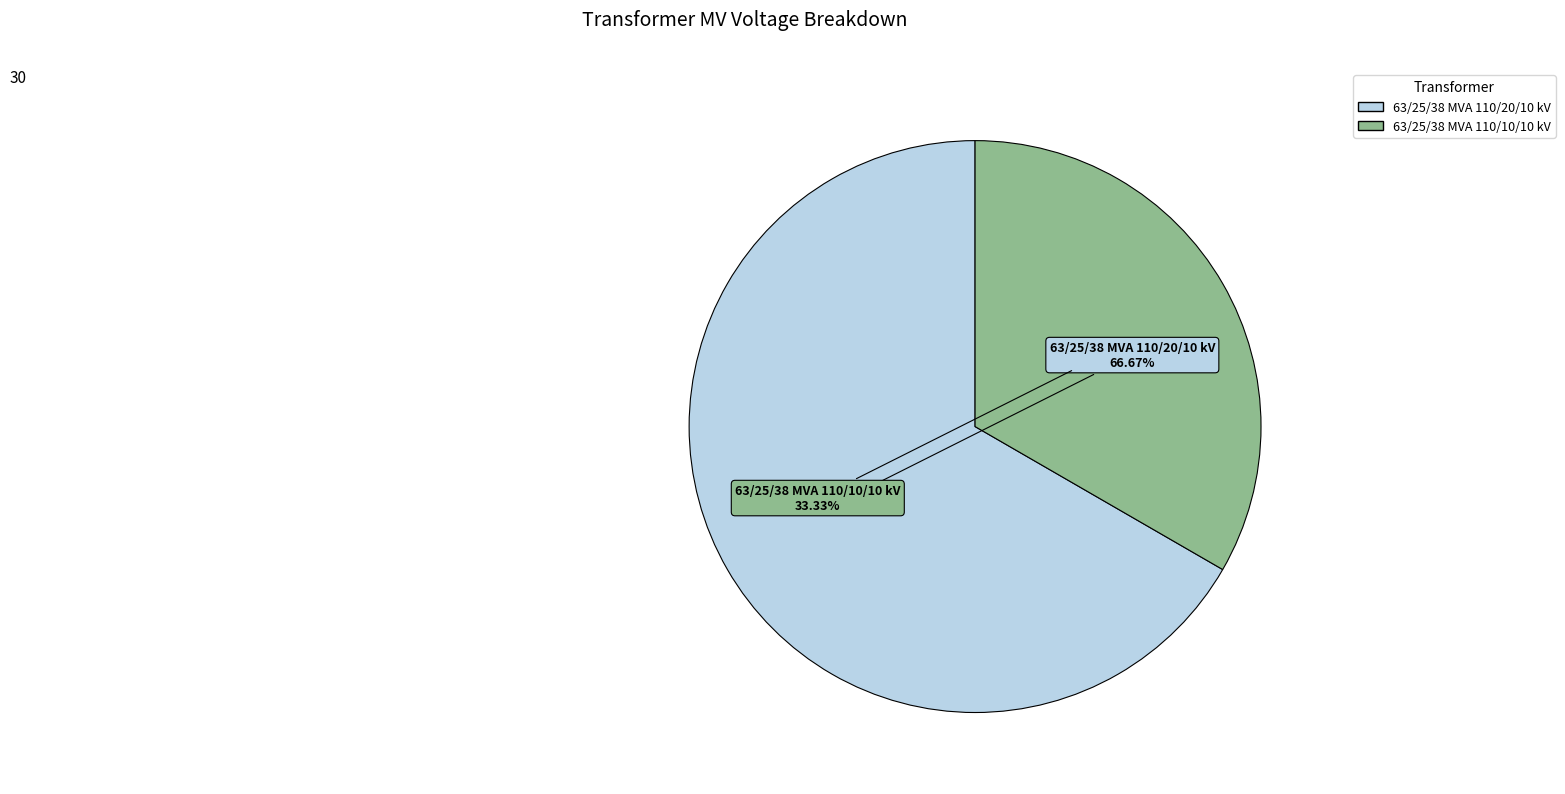

How many segments does this pie chart have?

2